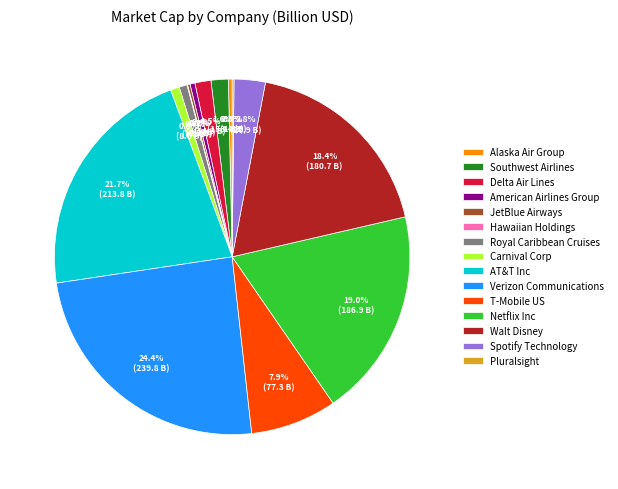

Which has a higher value, Netflix Inc or Royal Caribbean Cruises?

Netflix Inc